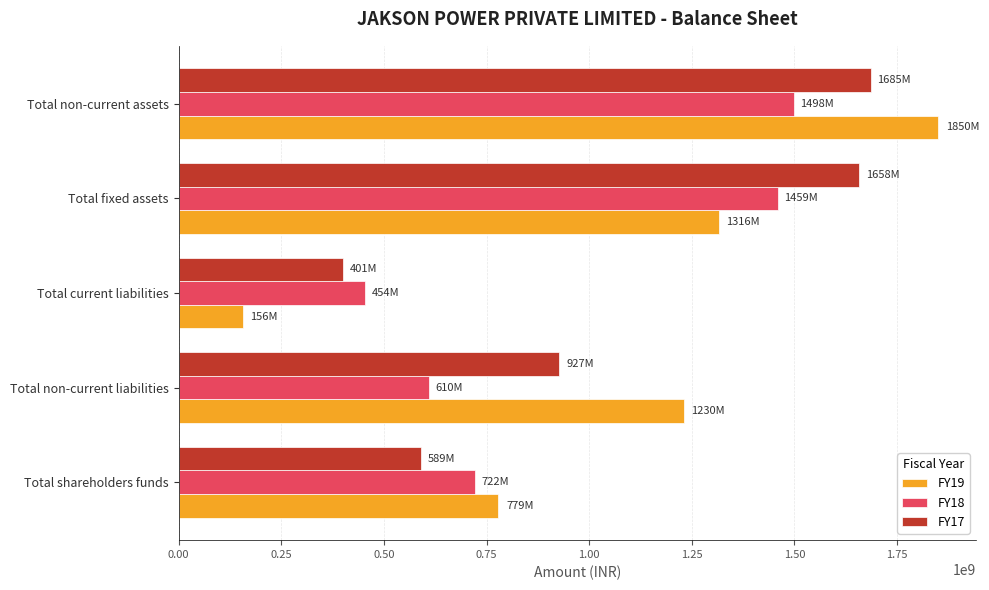

What is the sum of all FY17 values?

5260400000